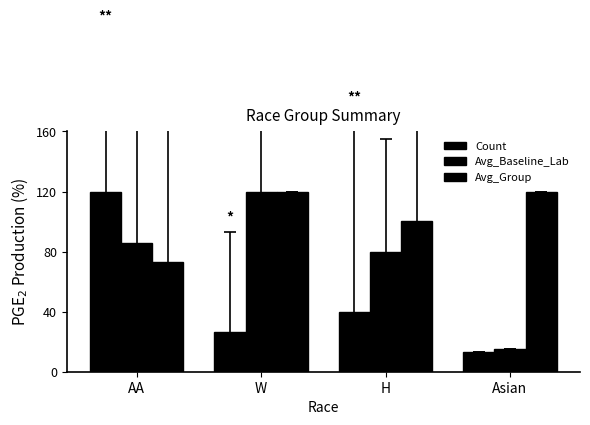

Which series has the largest total across all categories?

Avg_Group